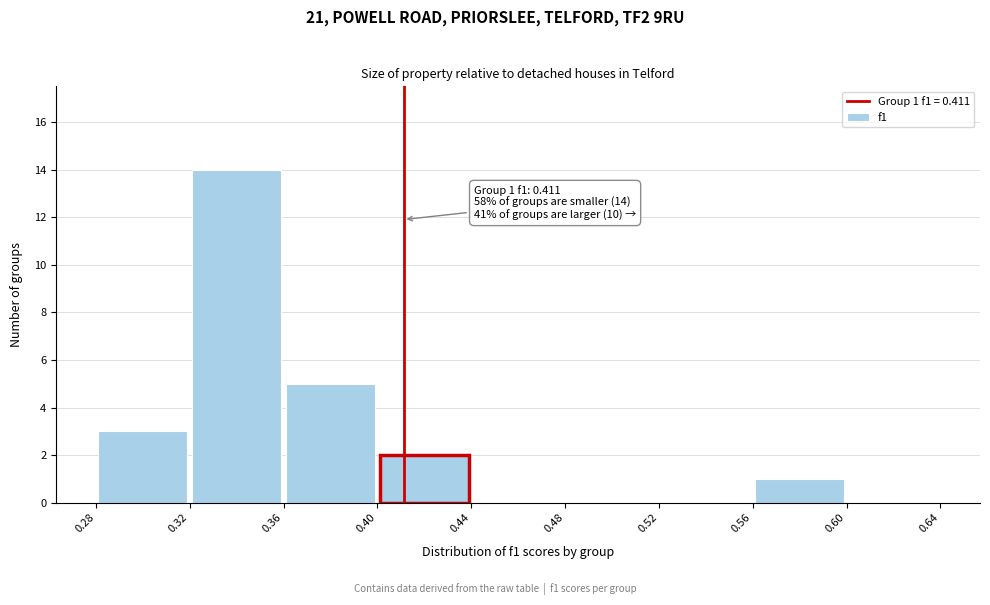

Over which range of the x-axis is the bar tallest?

0.32 to 0.36